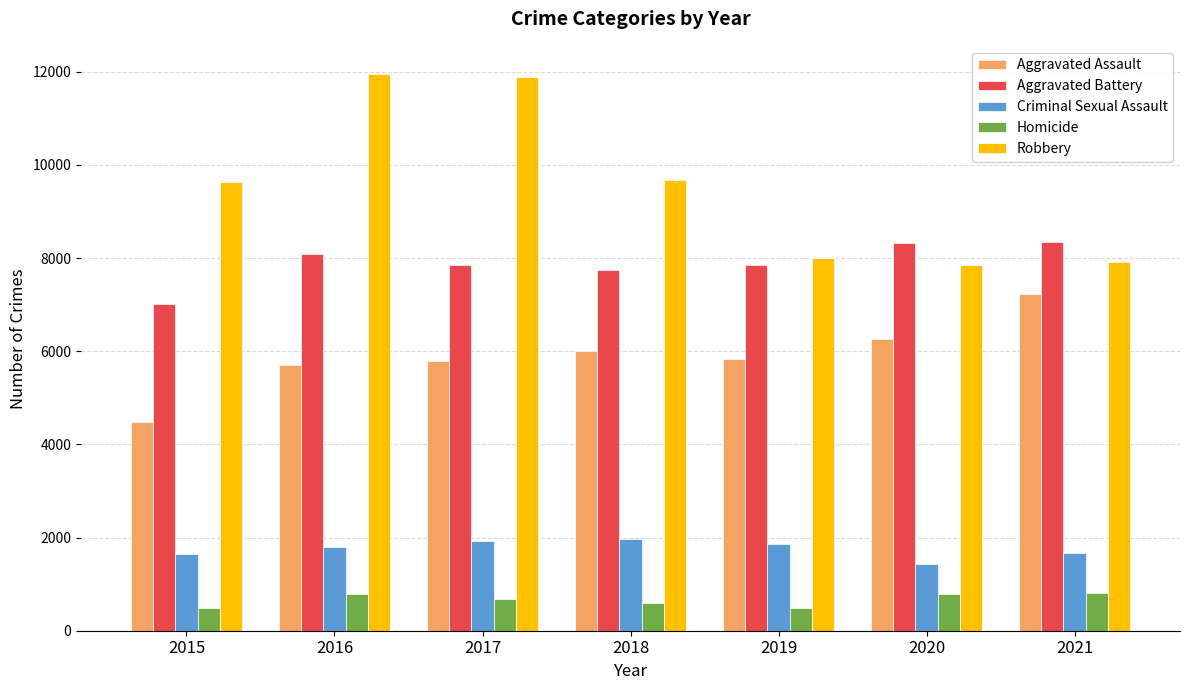

What is the minimum value for Criminal Sexual Assault?

1431